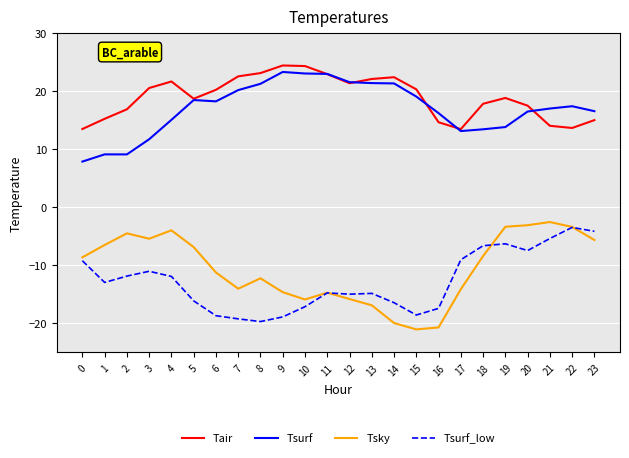

True or false: Tsurf_low and Tair intersect in this chart.

False